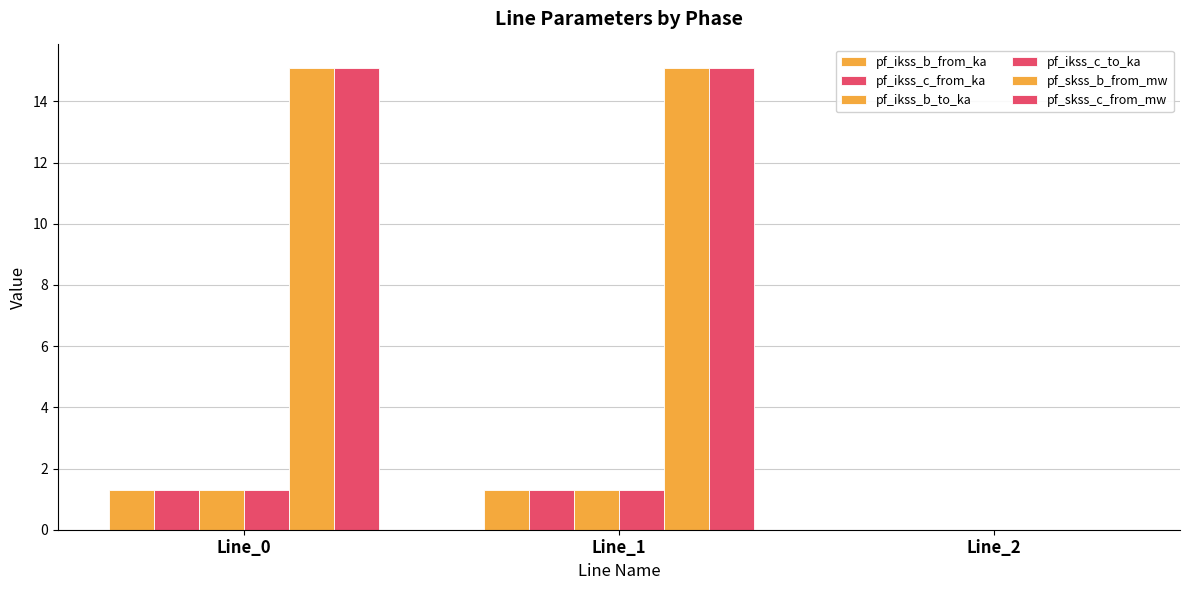

The value of pf_skss_c_from_mw at Line_2 is -6.1. True or false?

False